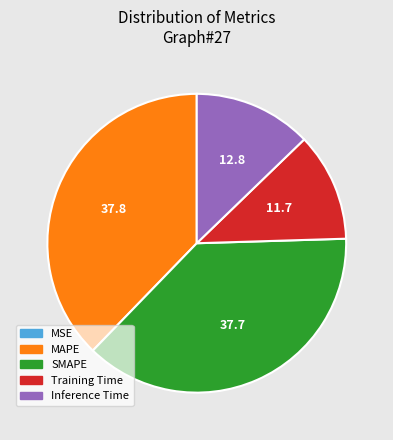

True or false: Inference Time accounts for 13% of the total.

True